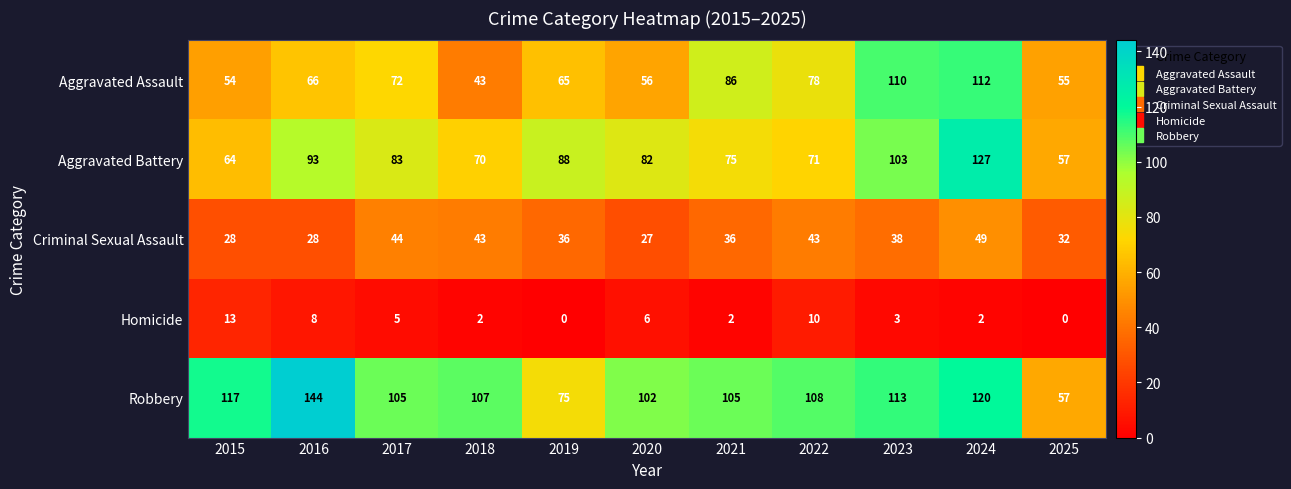

At 2021, list the series in order from largest to smallest.

Robbery, Aggravated Assault, Aggravated Battery, Criminal Sexual Assault, Homicide